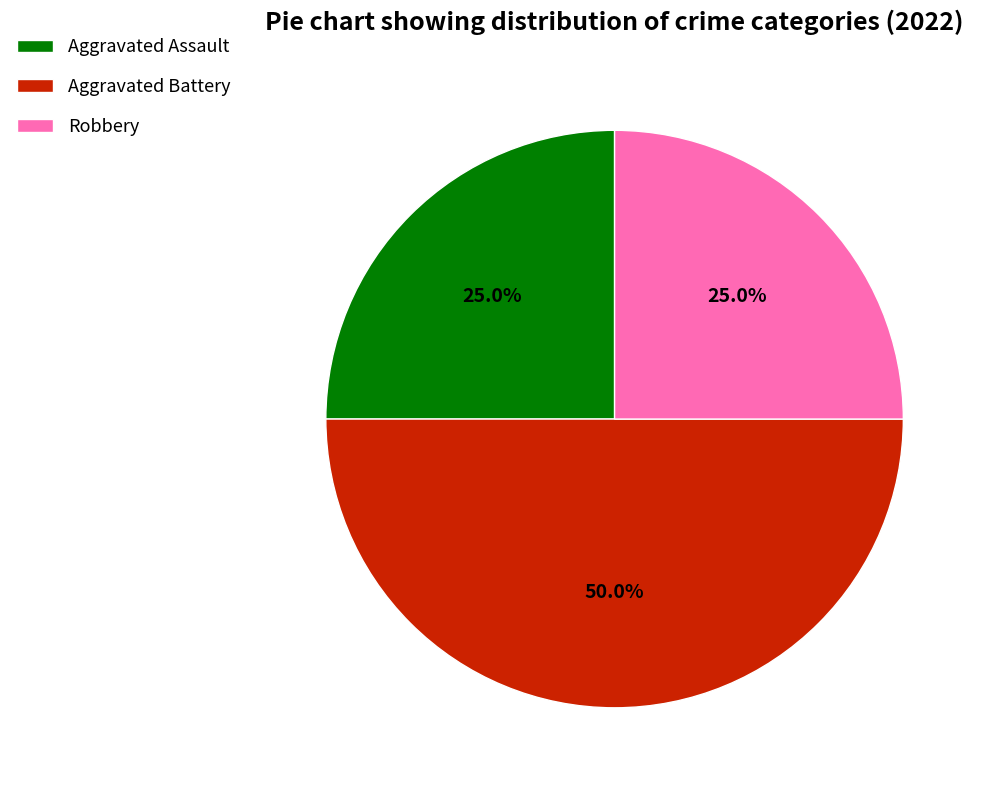

To the nearest percent, what is the combined percentage of Aggravated Battery and Aggravated Assault?

75%